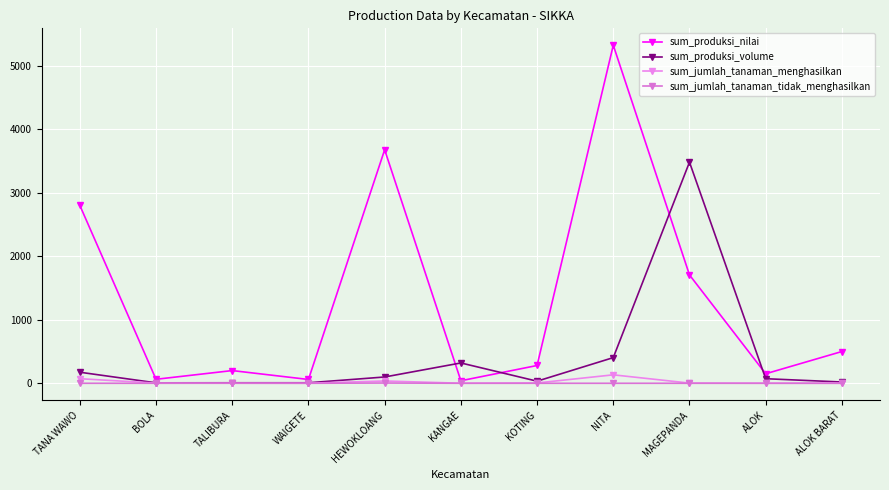

Rank the categories by sum_jumlah_tanaman_menghasilkan value from lowest to highest.

TALIBURA, WAIGETE, KANGAE, ALOK, ALOK BARAT, BOLA, MAGEPANDA, KOTING, HEWOKLOANG, TANA WAWO, NITA